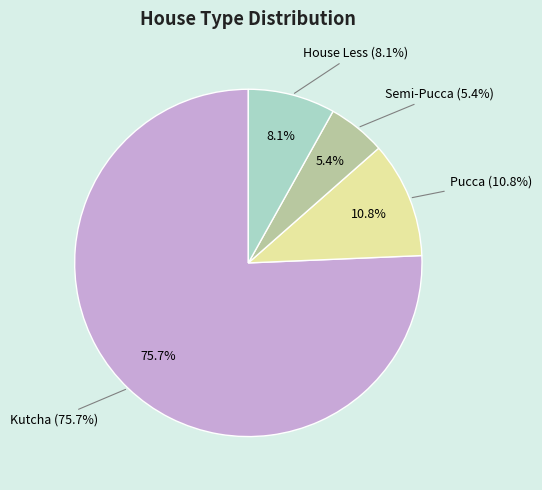

Combined, do Semi-Pucca and House Less account for over 50%?

No